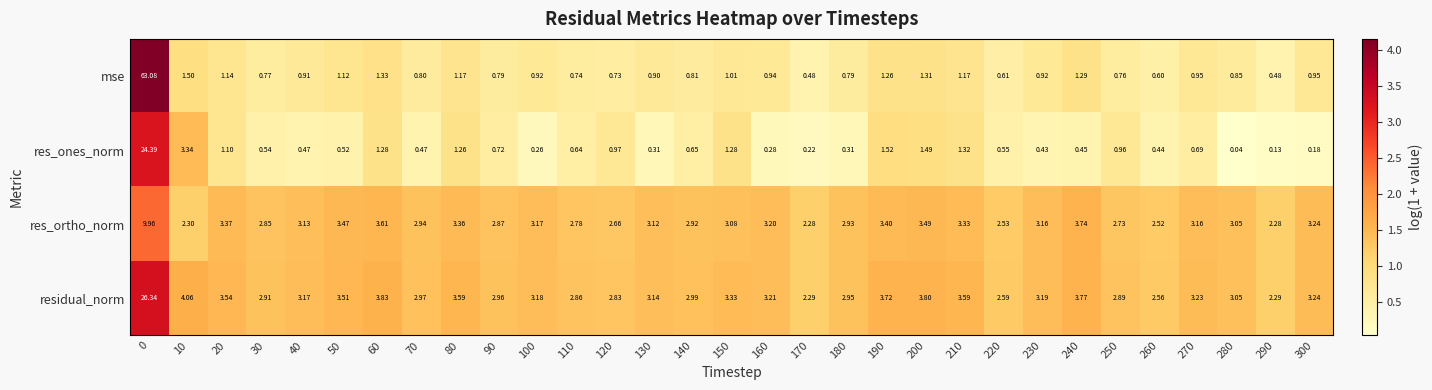

Which series has the widest spread of values?

mse